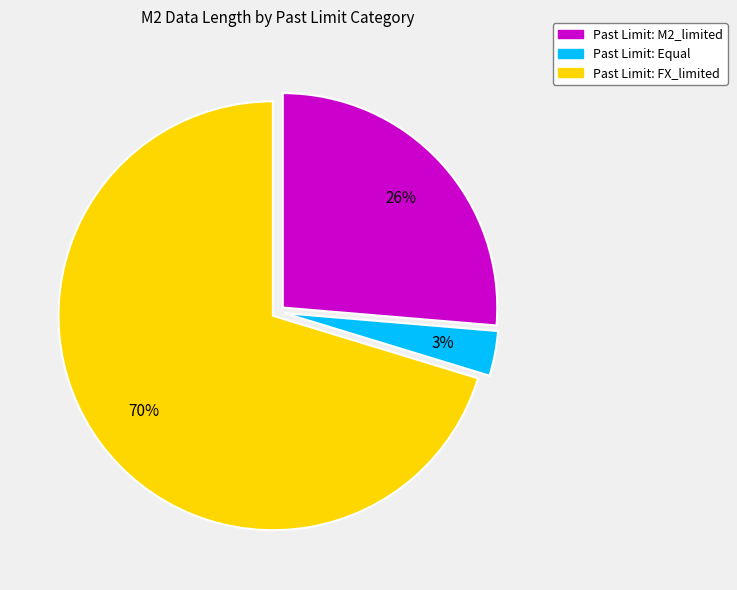

To the nearest percent, what is the combined percentage of Past Limit: FX_limited and Past Limit: M2_limited?

97%